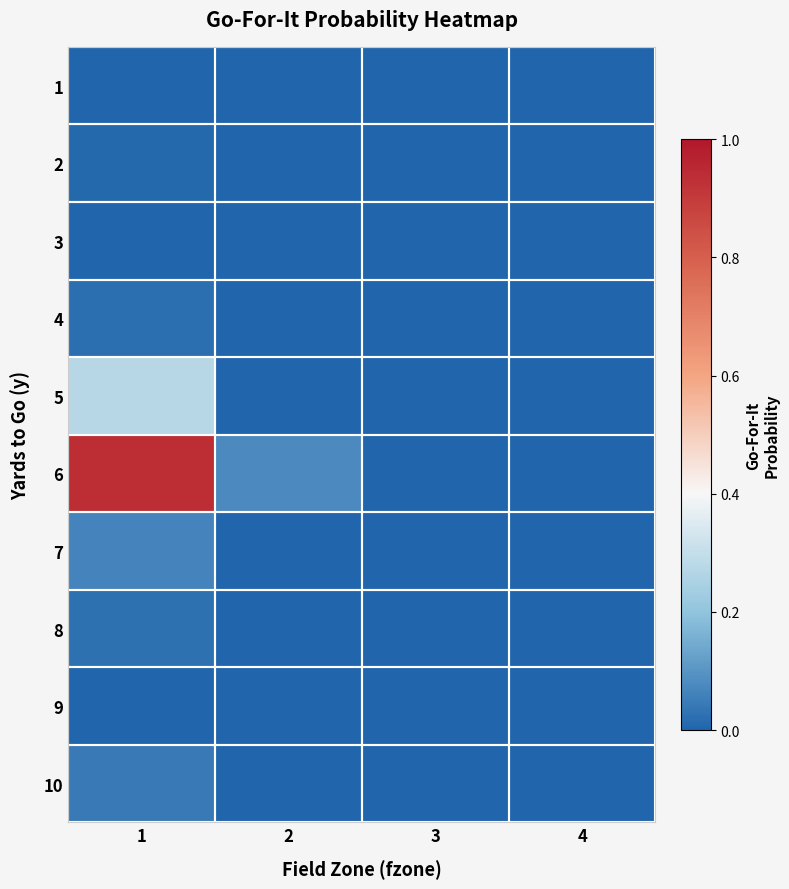

What is the difference between the highest and lowest values at 1?

0.9